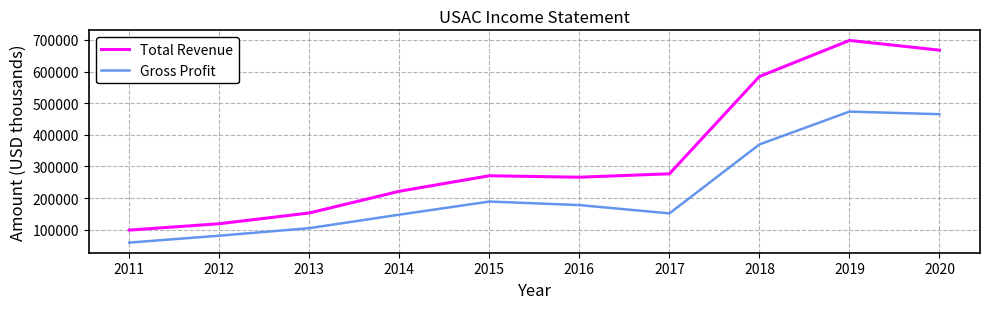

Rank the series by their maximum value, from lowest to highest.

Gross Profit, Total Revenue